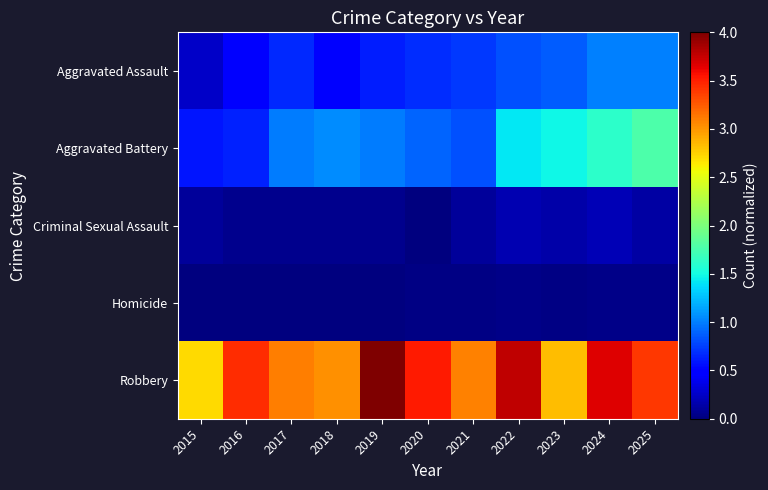

Which category has the lowest value across all series?

2015